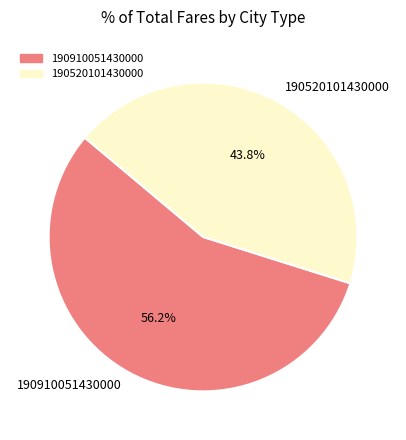

Combined, do 190910051430000 and 190520101430000 account for over 50%?

Yes